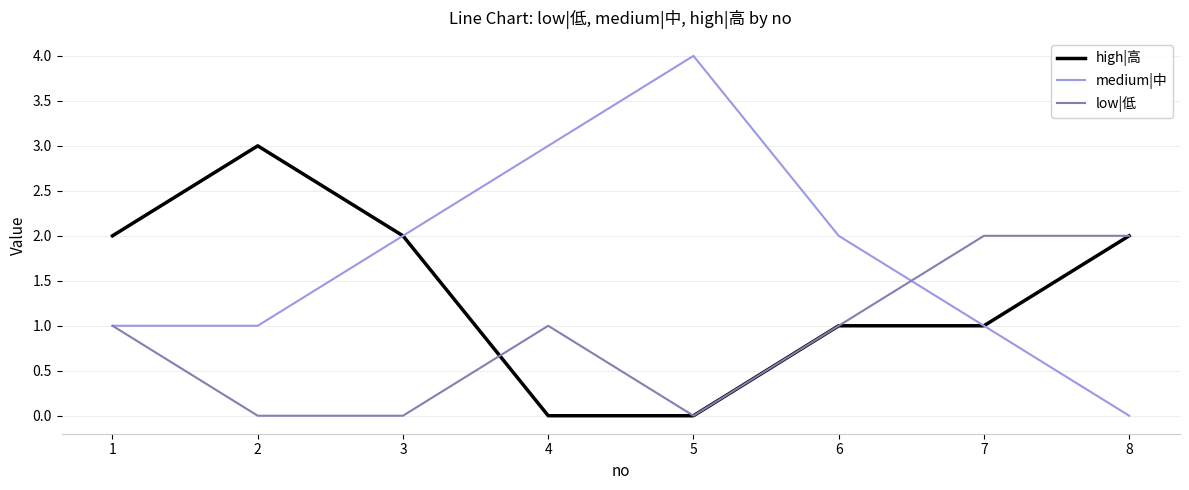

Which series has the largest total across all categories?

medium|中